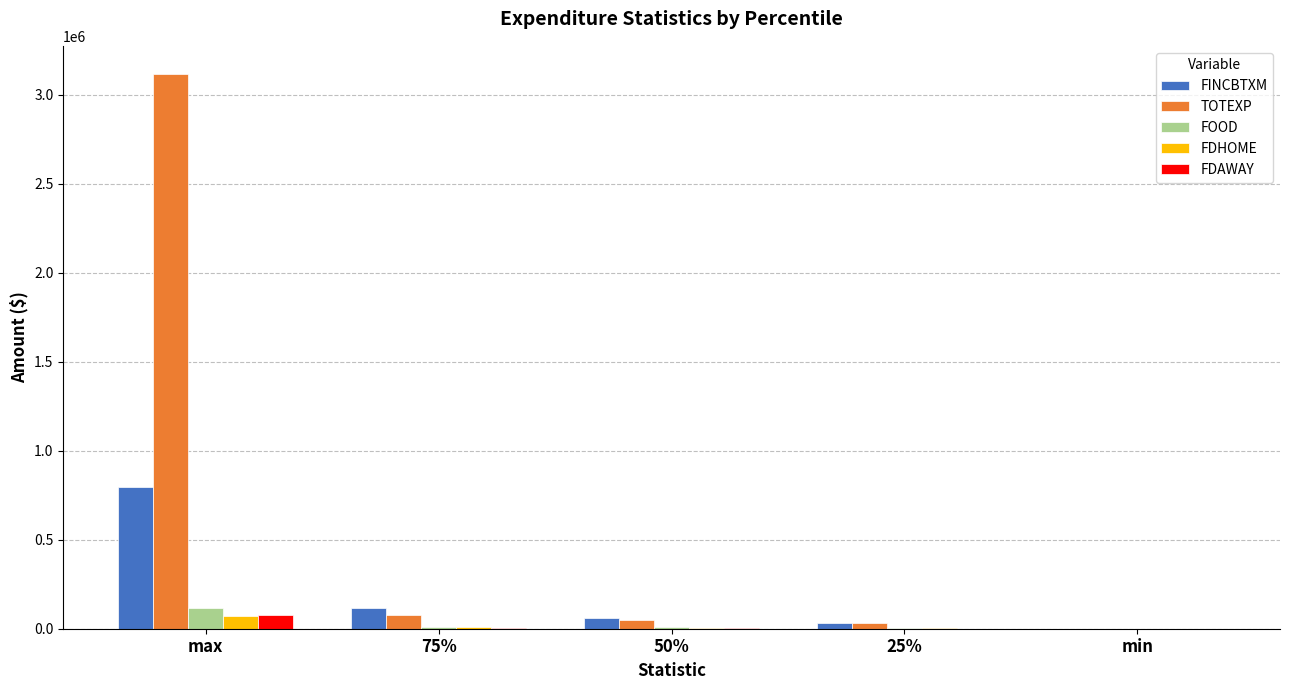

What is the sum of all FOOD values?

141492.0